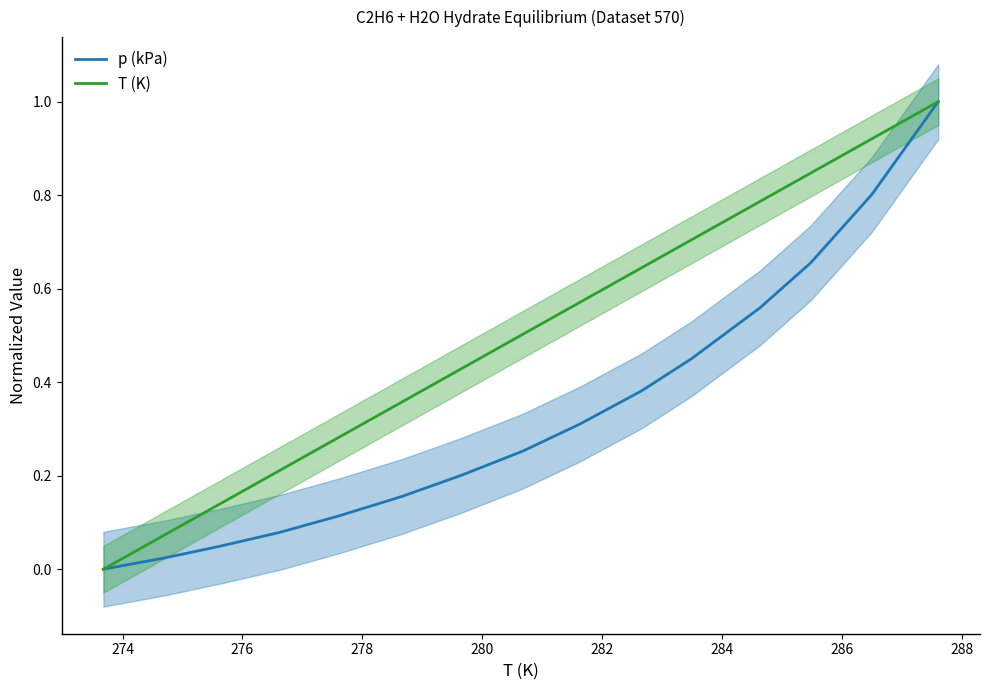

What is the maximum value for T (K)?

1.0